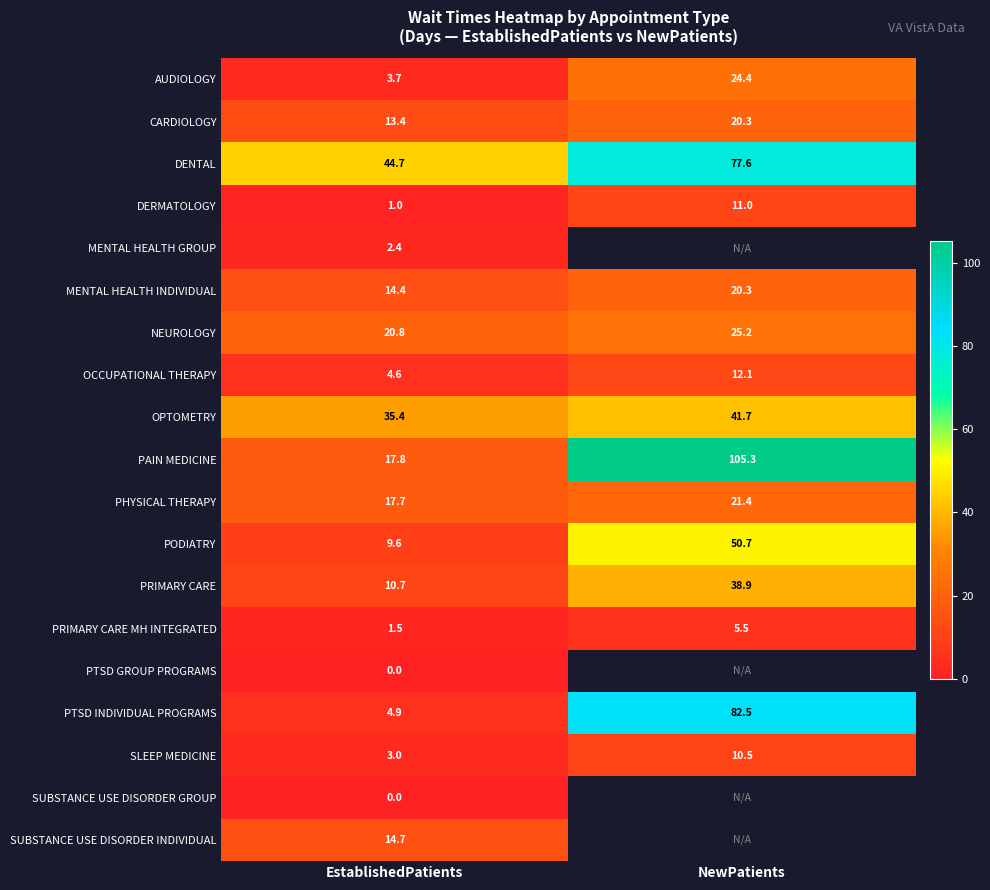

What is the difference between the maximum and minimum values in the PTSD INDIVIDUAL PROGRAMS series?

77.6